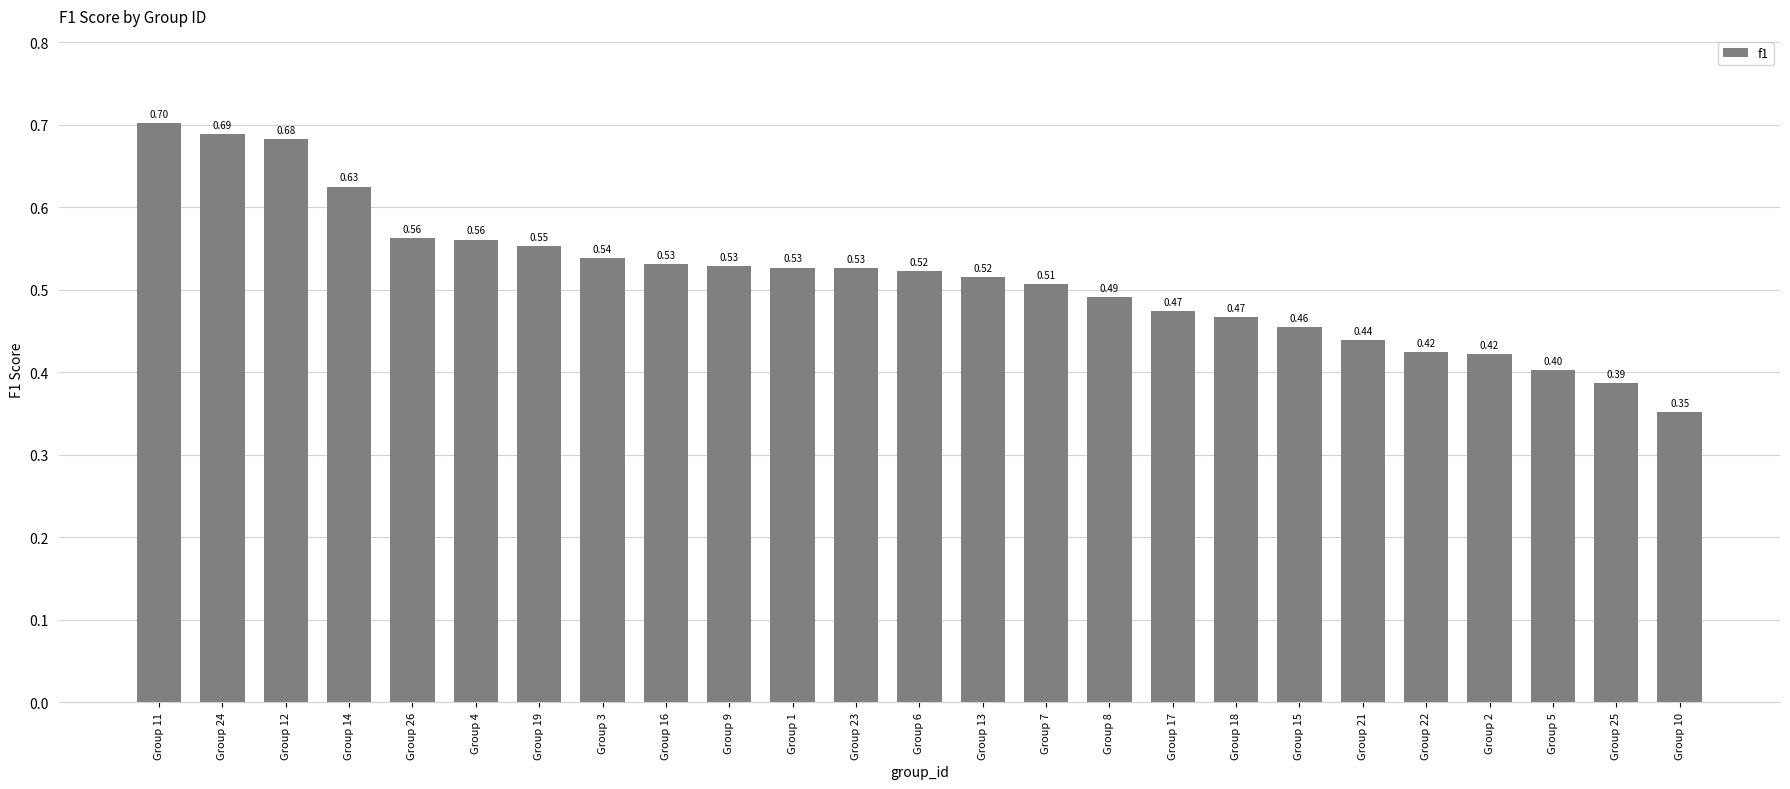

Between Group 15 and Group 26, which is larger?

Group 26